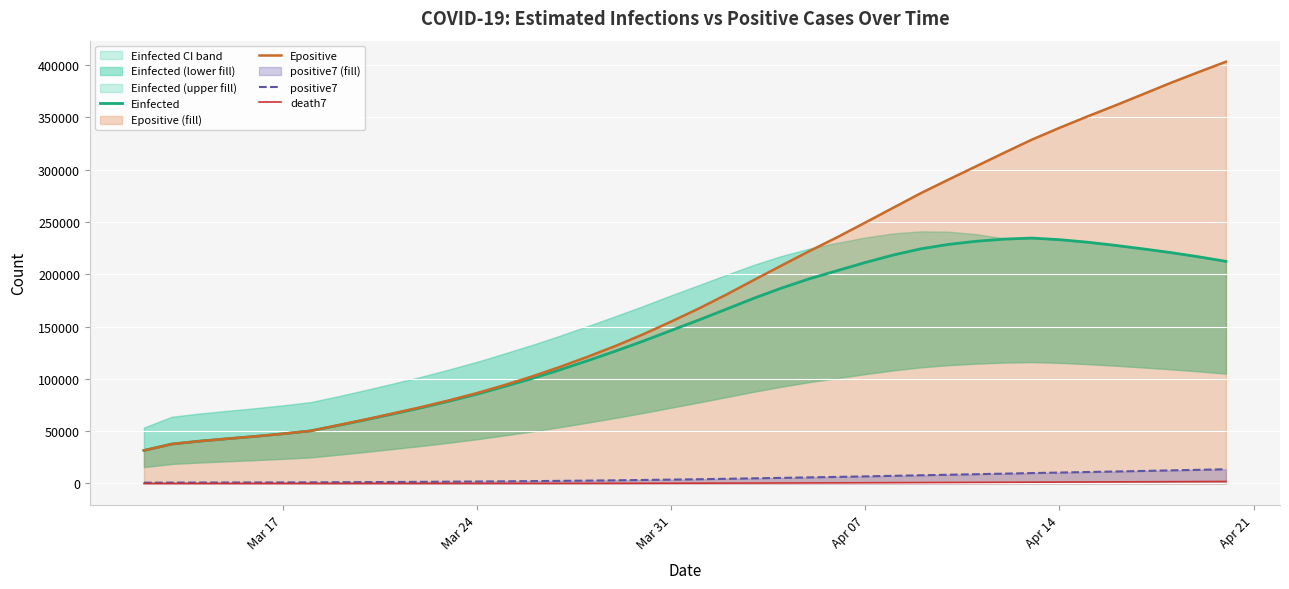

True or false: death7 and Epositive cross at least once.

False